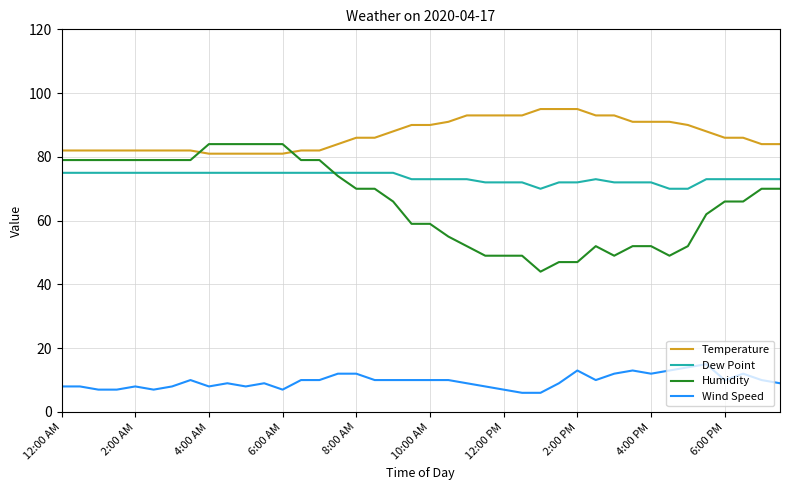

How many times do Humidity and Dew Point cross each other?

1